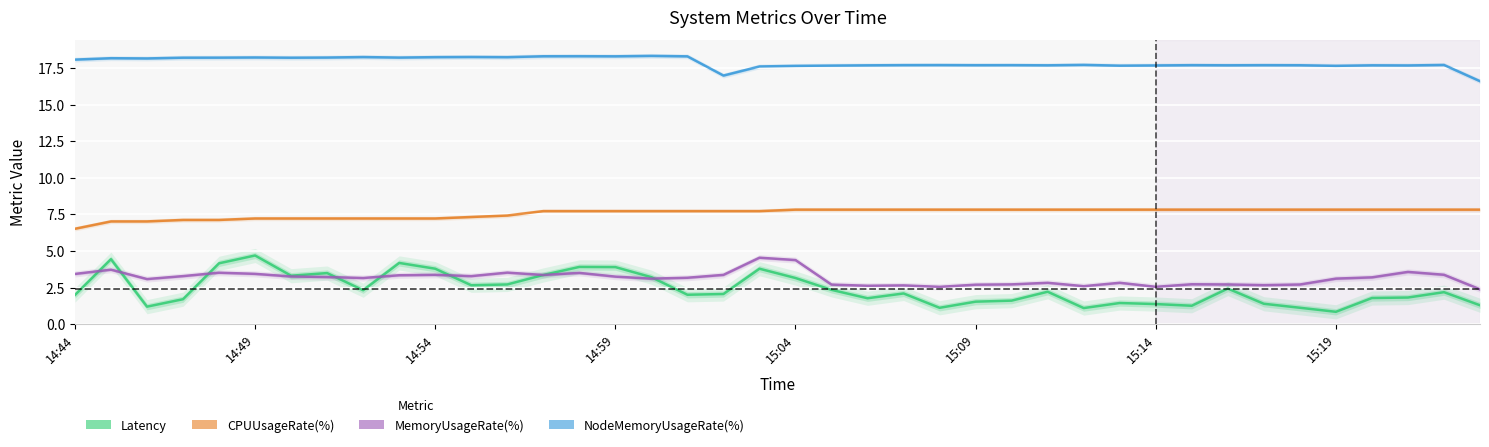

What is the average value of the MemoryUsageRate(%) series?

3.1